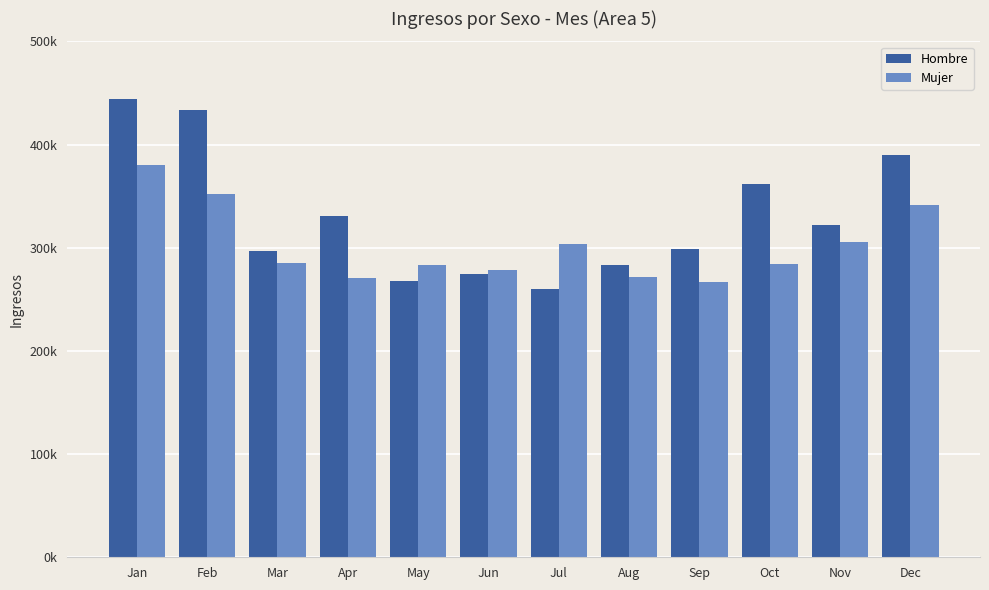

What is the greatest value displayed?

443933.6